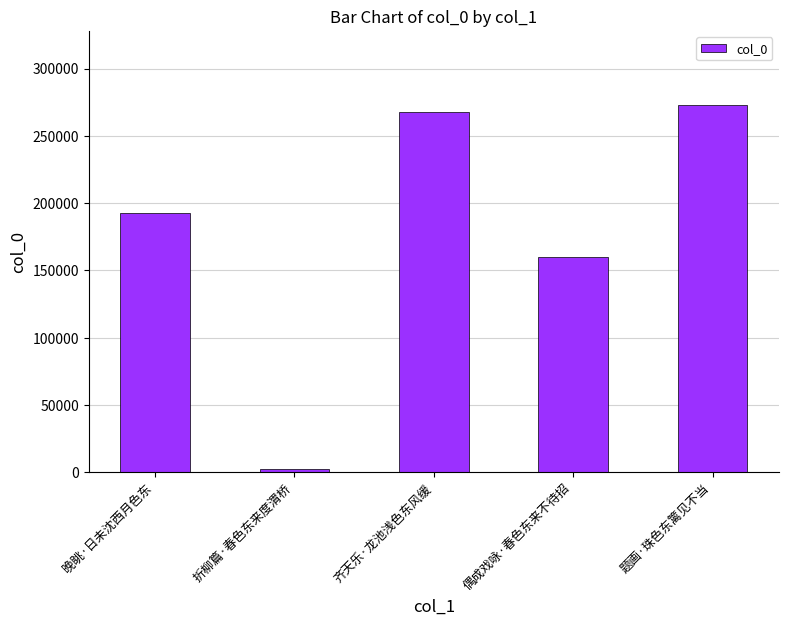

At which label is the value closest to 137839?

偶成戏咏·春色东来不待招